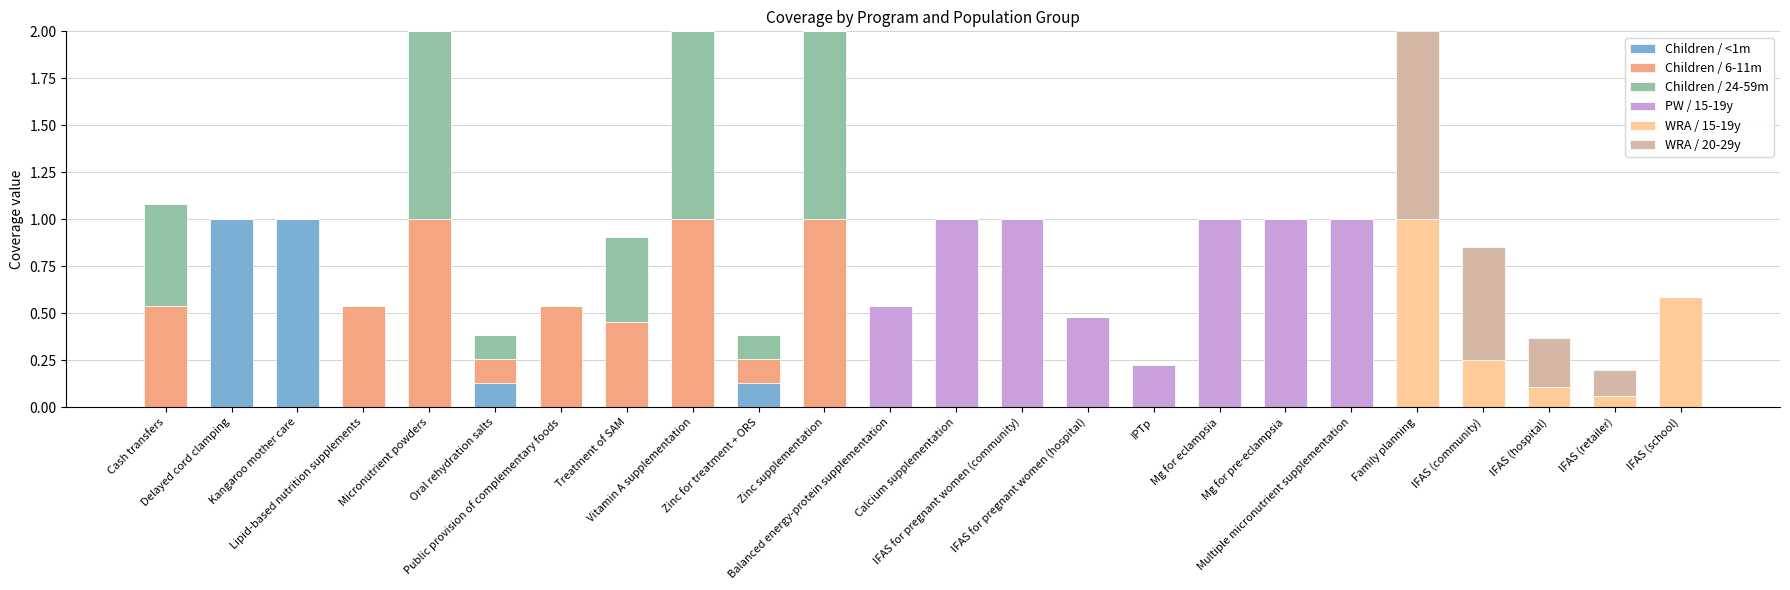

What is the highest value of the Children / <1m series?

1.0